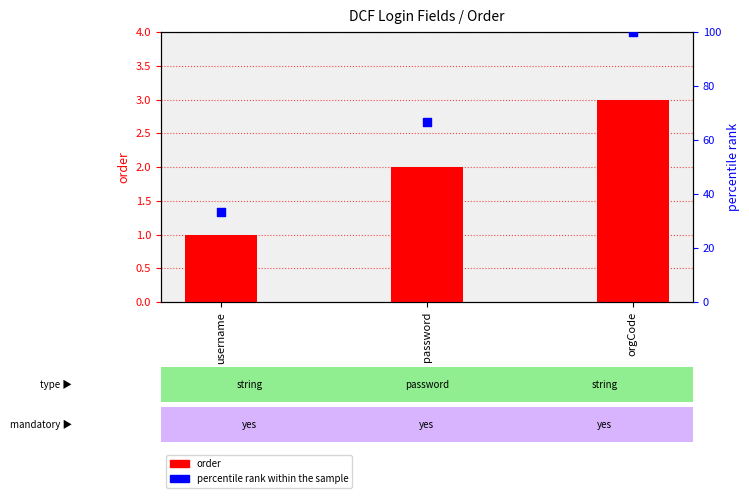

At which category is the sum across all series the highest?

orgCode